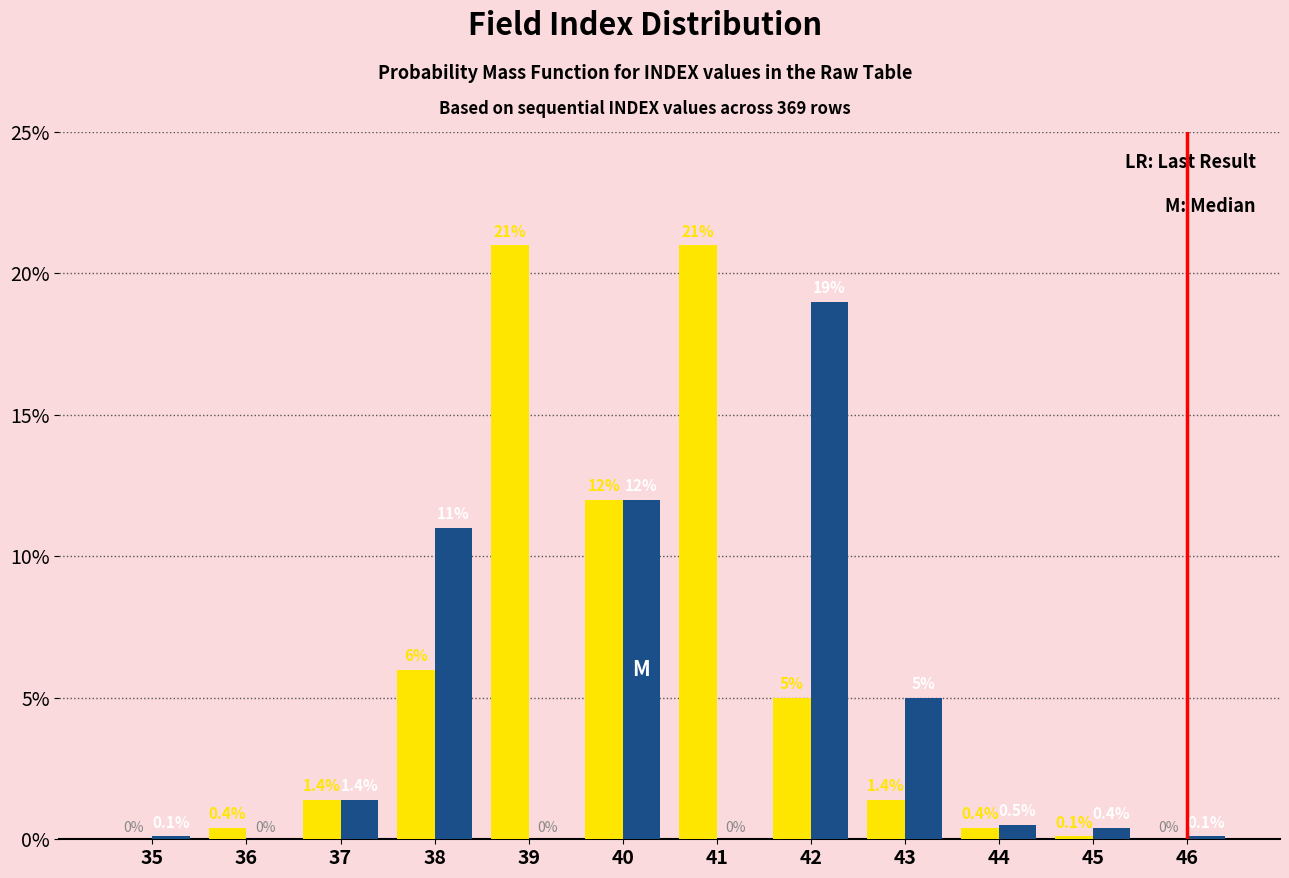

What is the maximum value shown in the chart?

21.0